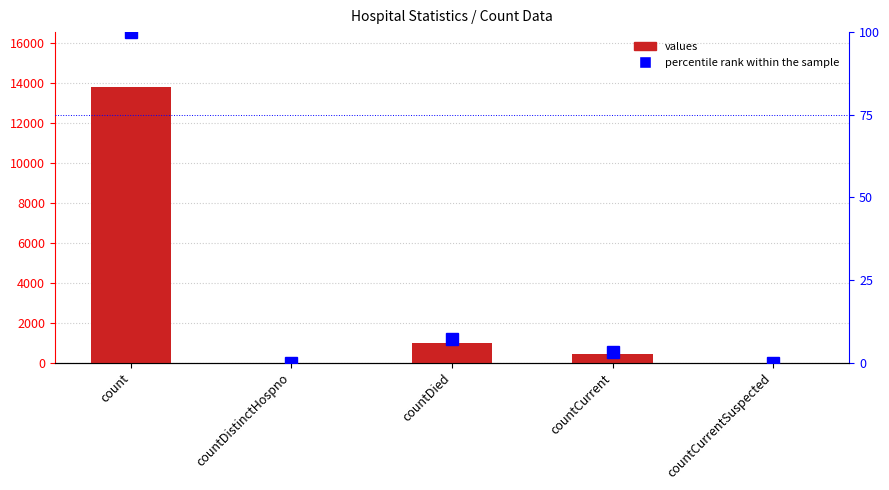

The value of values at countDistinctHospno is 9085.4. True or false?

False